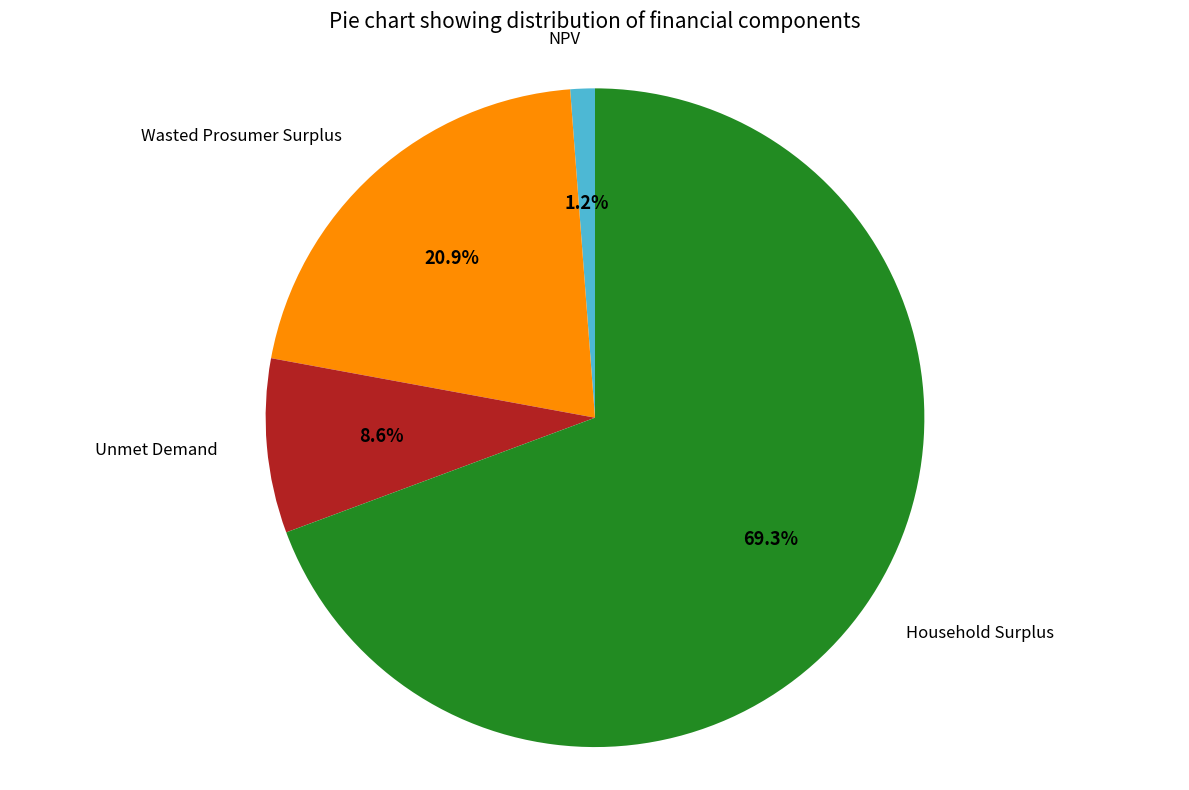

Is there any slice that represents more than half of the pie?

Yes